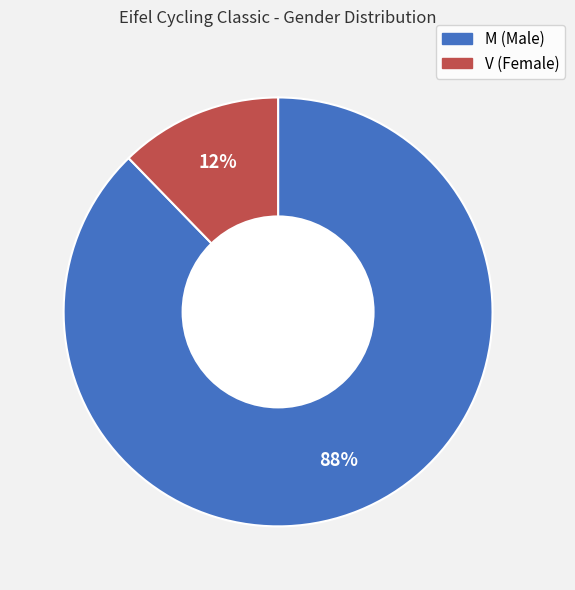

Between M and V, which is larger?

M